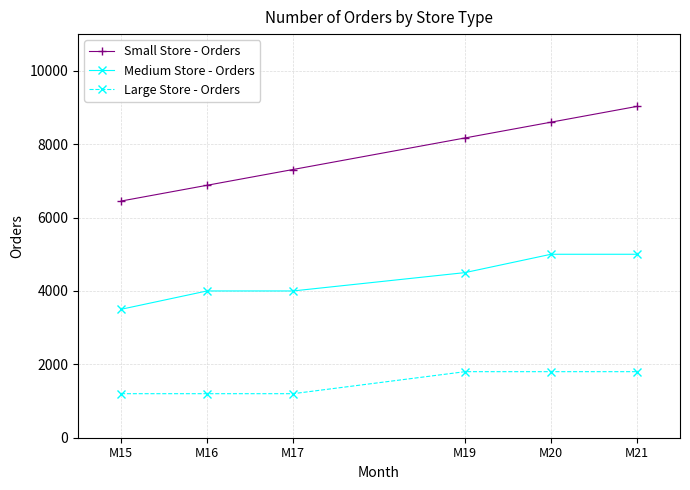

Which series changed the most between M16 and M20?

Small Store - Orders